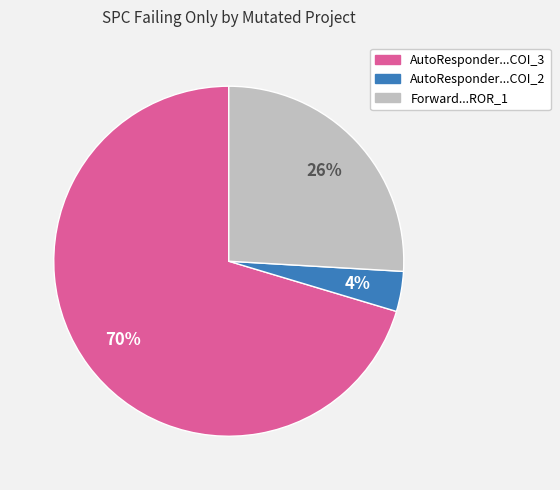

What percentage is the Forward...ROR_1 slice, to the nearest percent?

26%